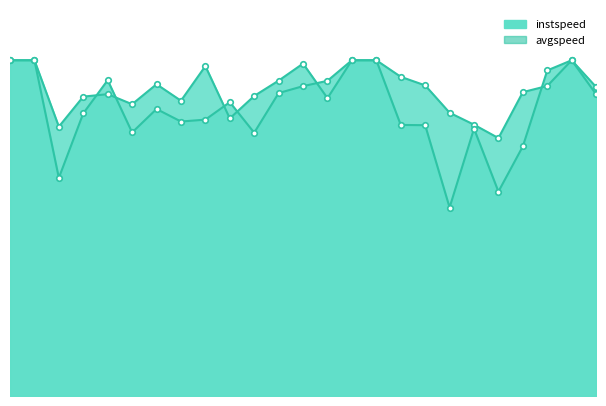

True or false: instspeed has a value of 12.8 at 22.

True